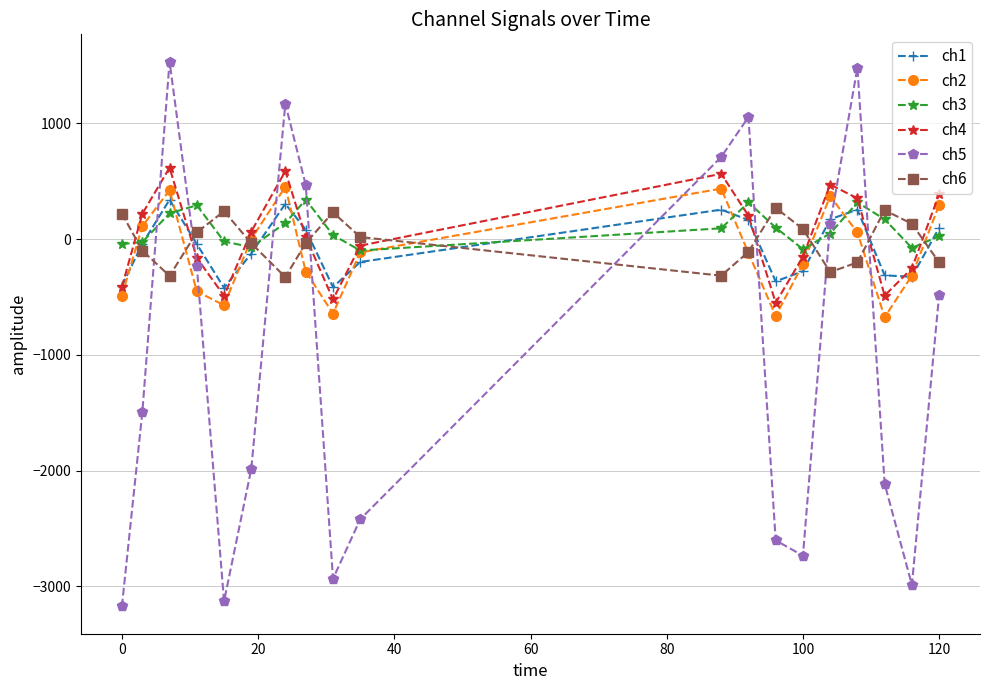

What is the value of the ch6 point at the 16th from the left?

-201.3